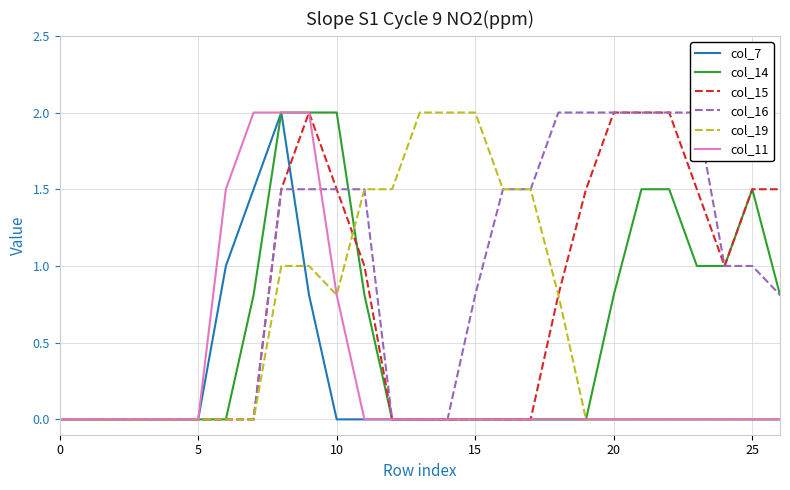

How many lines are shown in the chart?

6